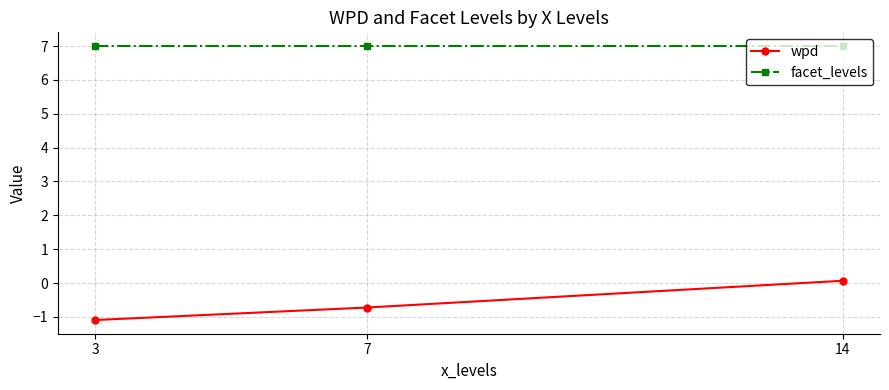

What is the sum of all facet_levels values?

21.0